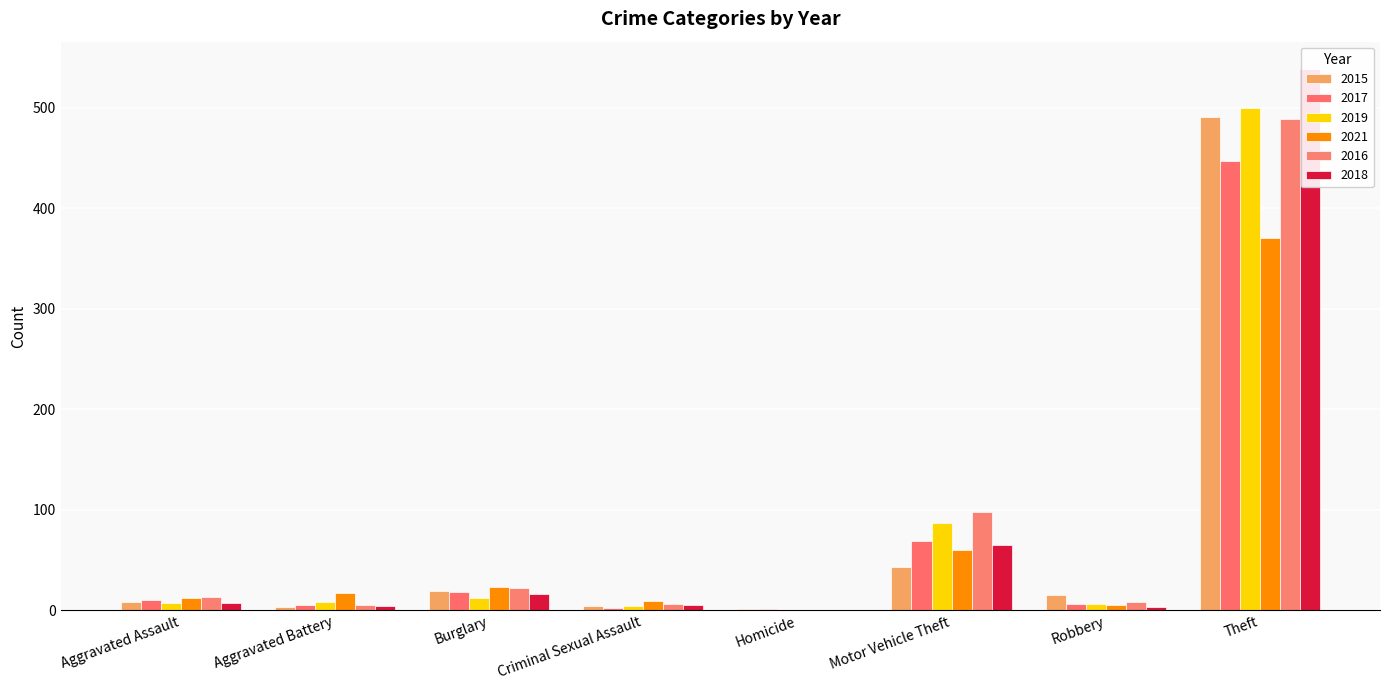

At which category does the chart reach its minimum across all series?

Homicide